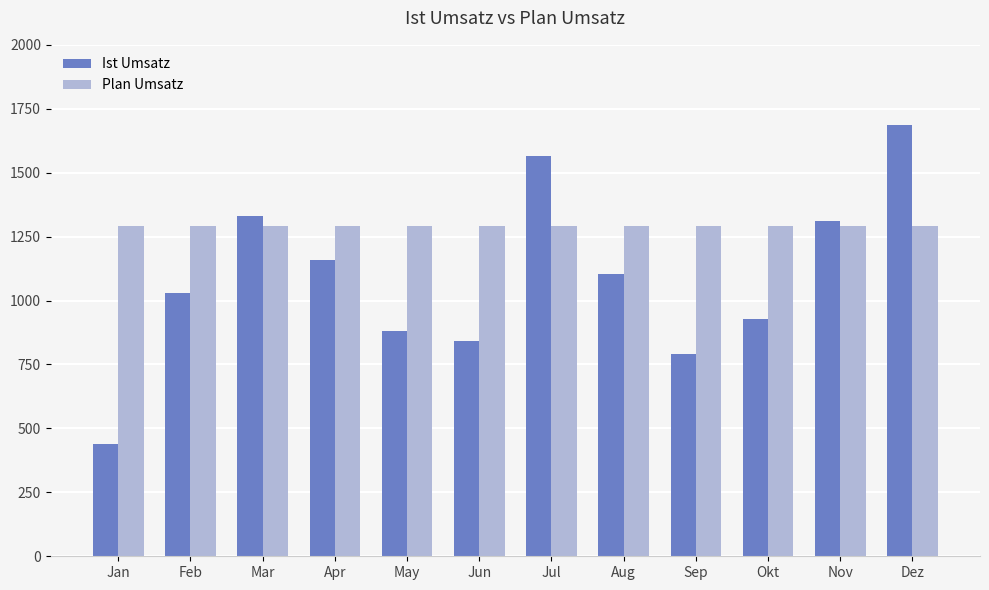

Reading left to right, extract all data points from this chart.

Ist Umsatz: 438	1029	1330	1158	879	843	1566	1102	790	927	1310	1685
Plan Umsatz: 1292	1292	1292	1292	1292	1292	1292	1292	1292	1292	1292	1292